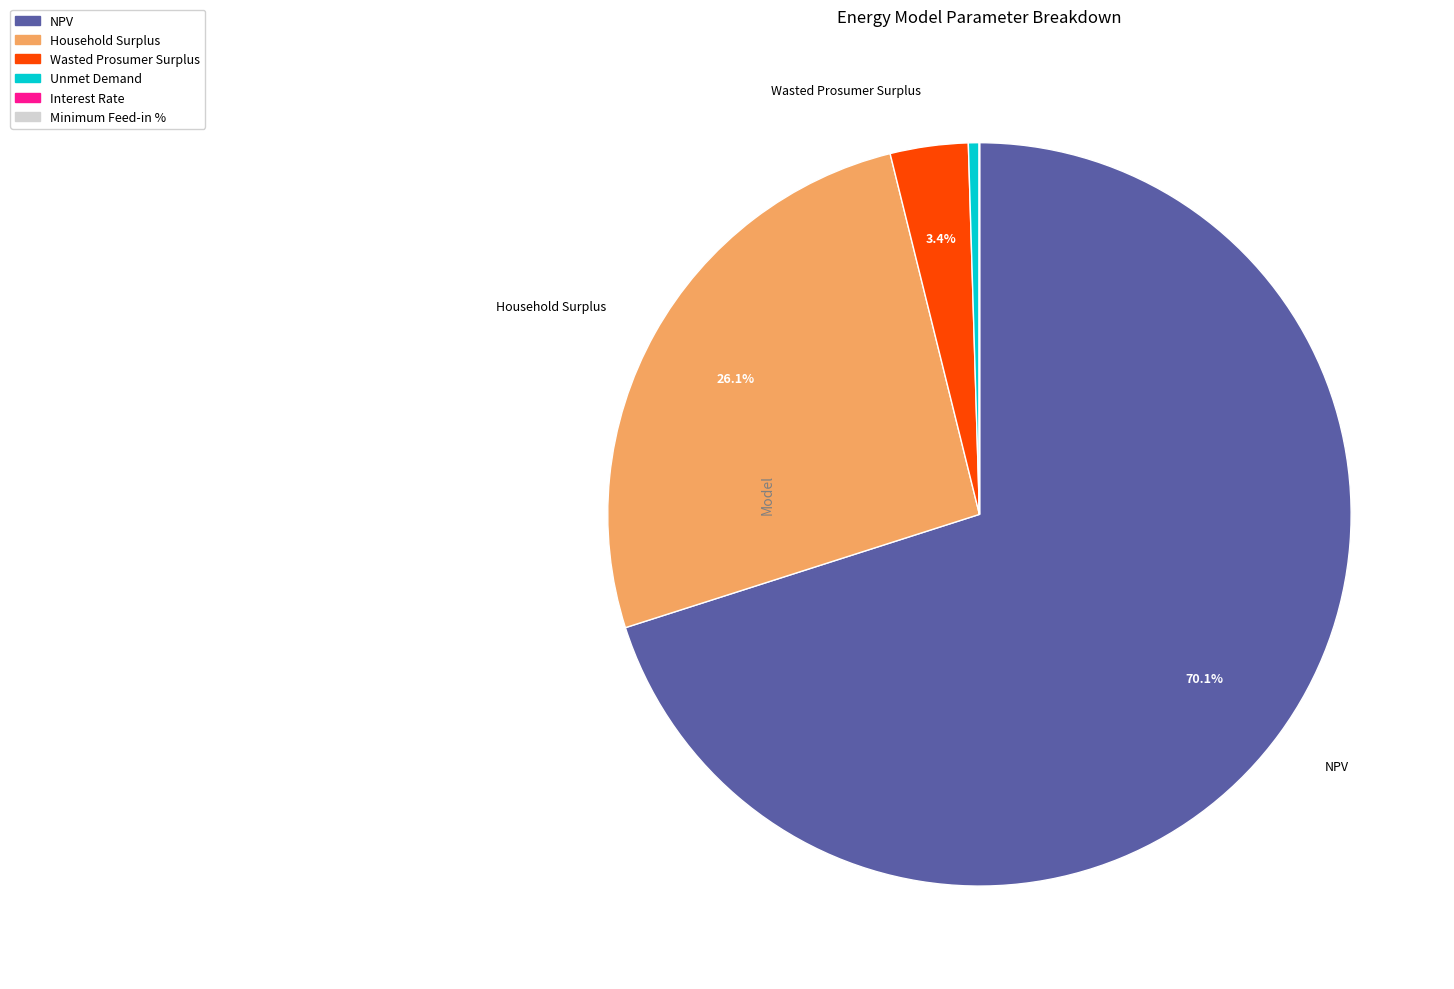

What percentage is NOT represented by Wasted Prosumer Surplus?

96.6%